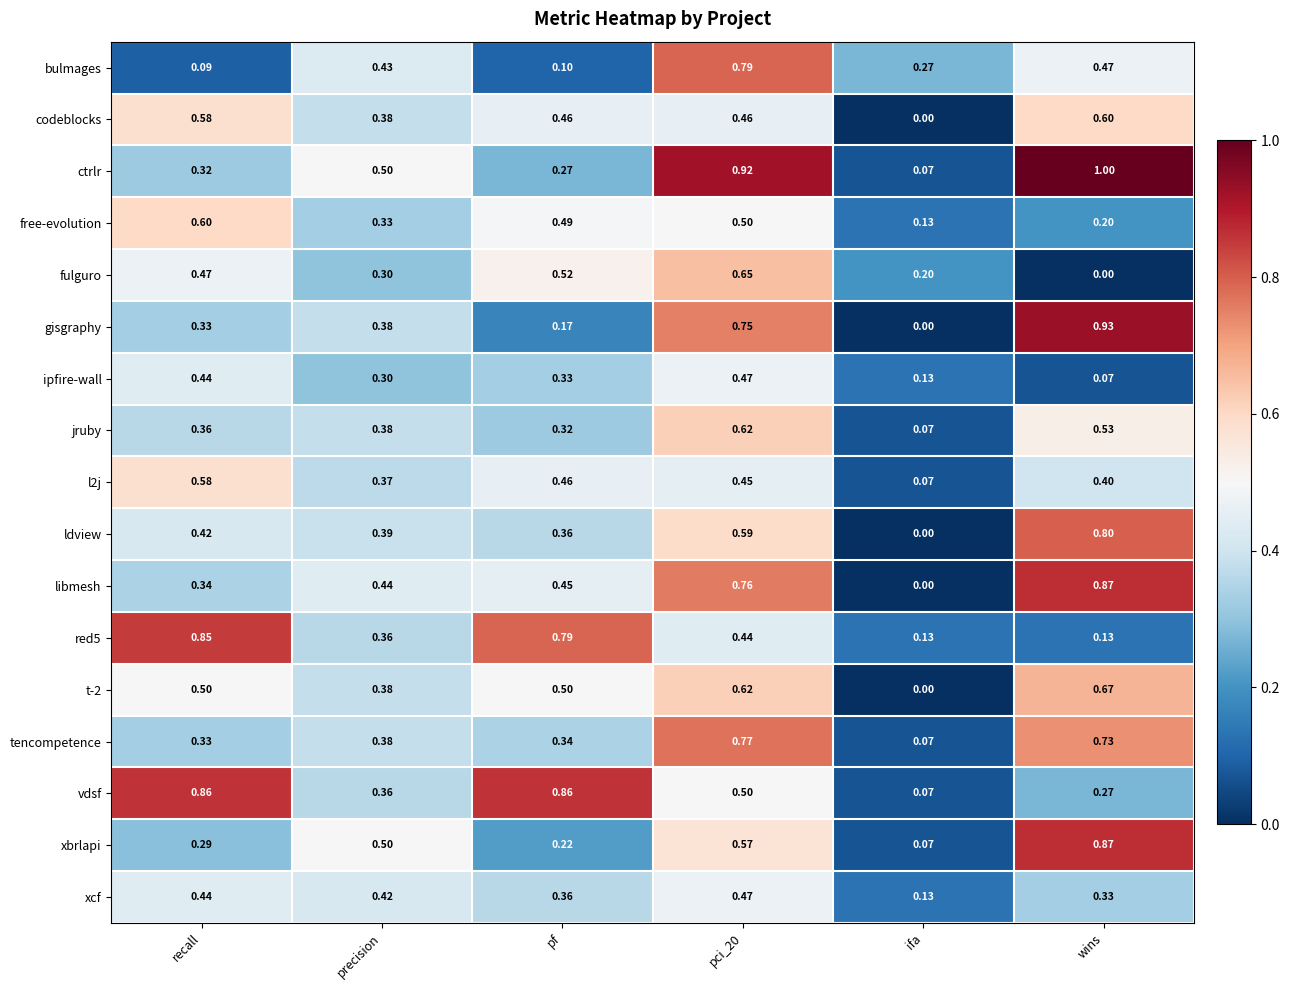

At which label does xbrlapi reach its peak?

wins